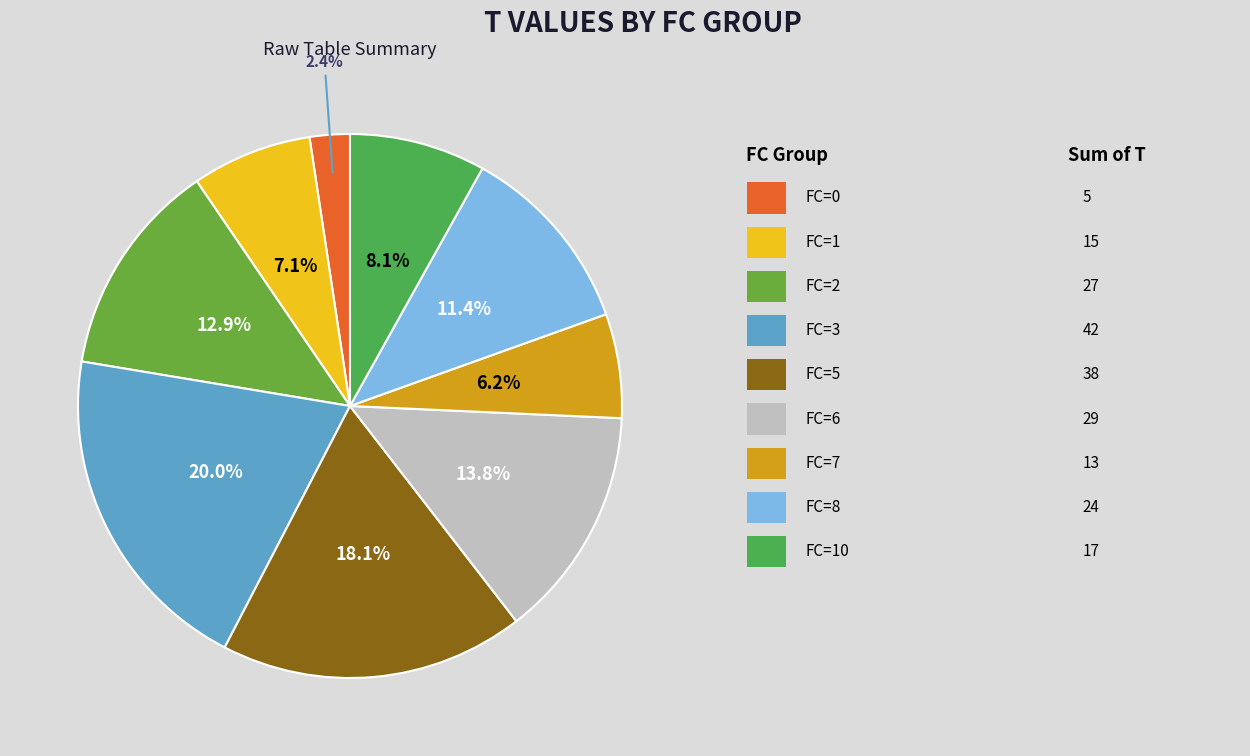

To the nearest percent, what is the average slice percentage?

11%